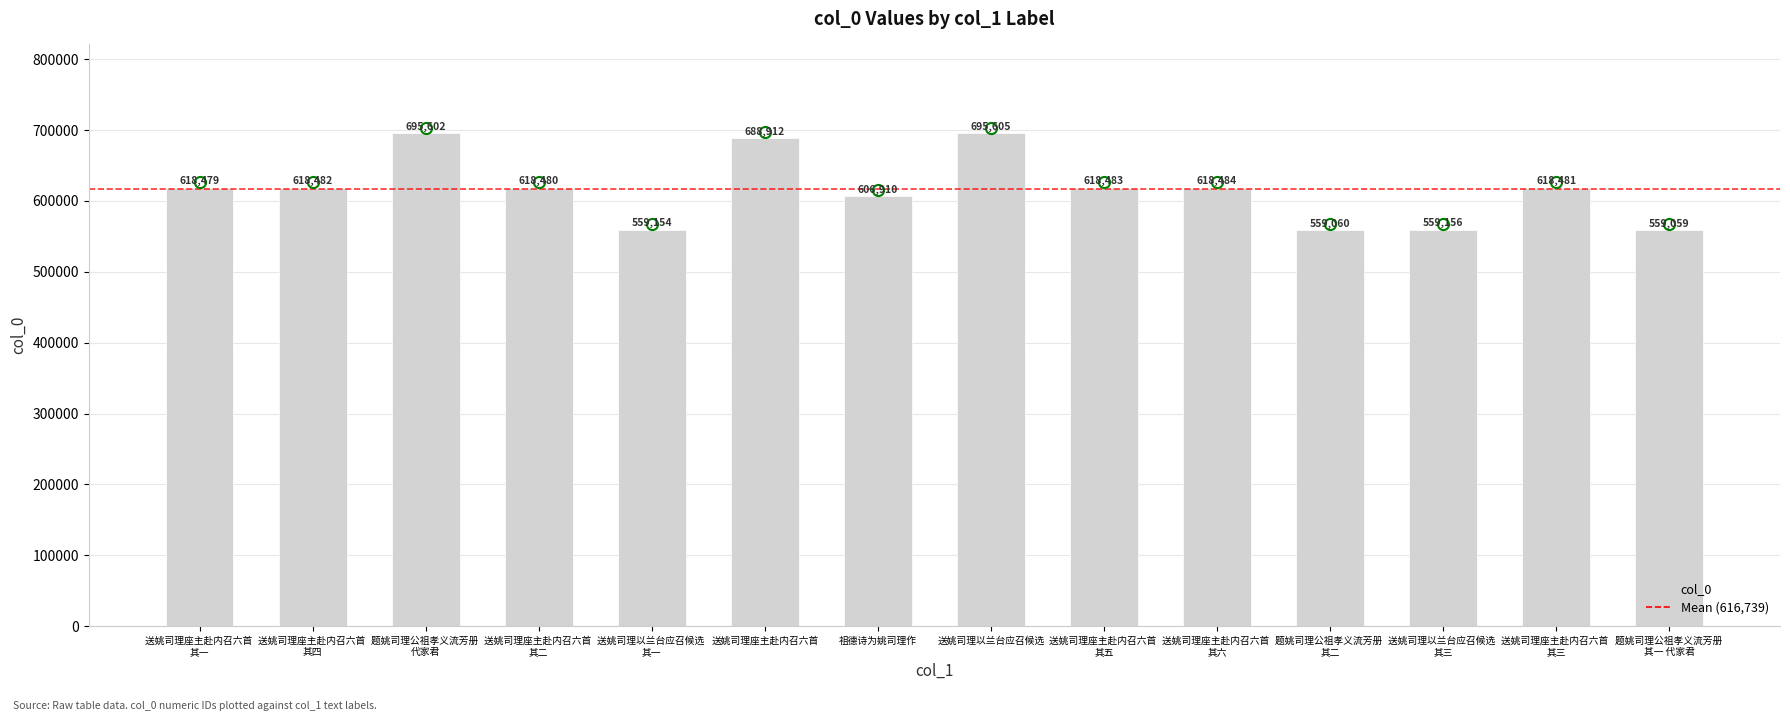

How many bars are there in total?

14